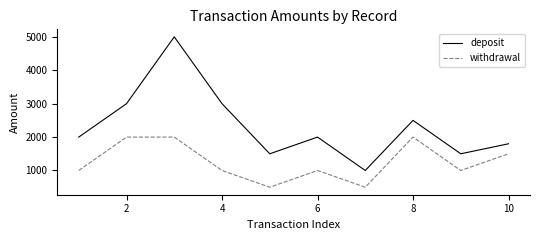

Which series has the largest range (max minus min)?

deposit